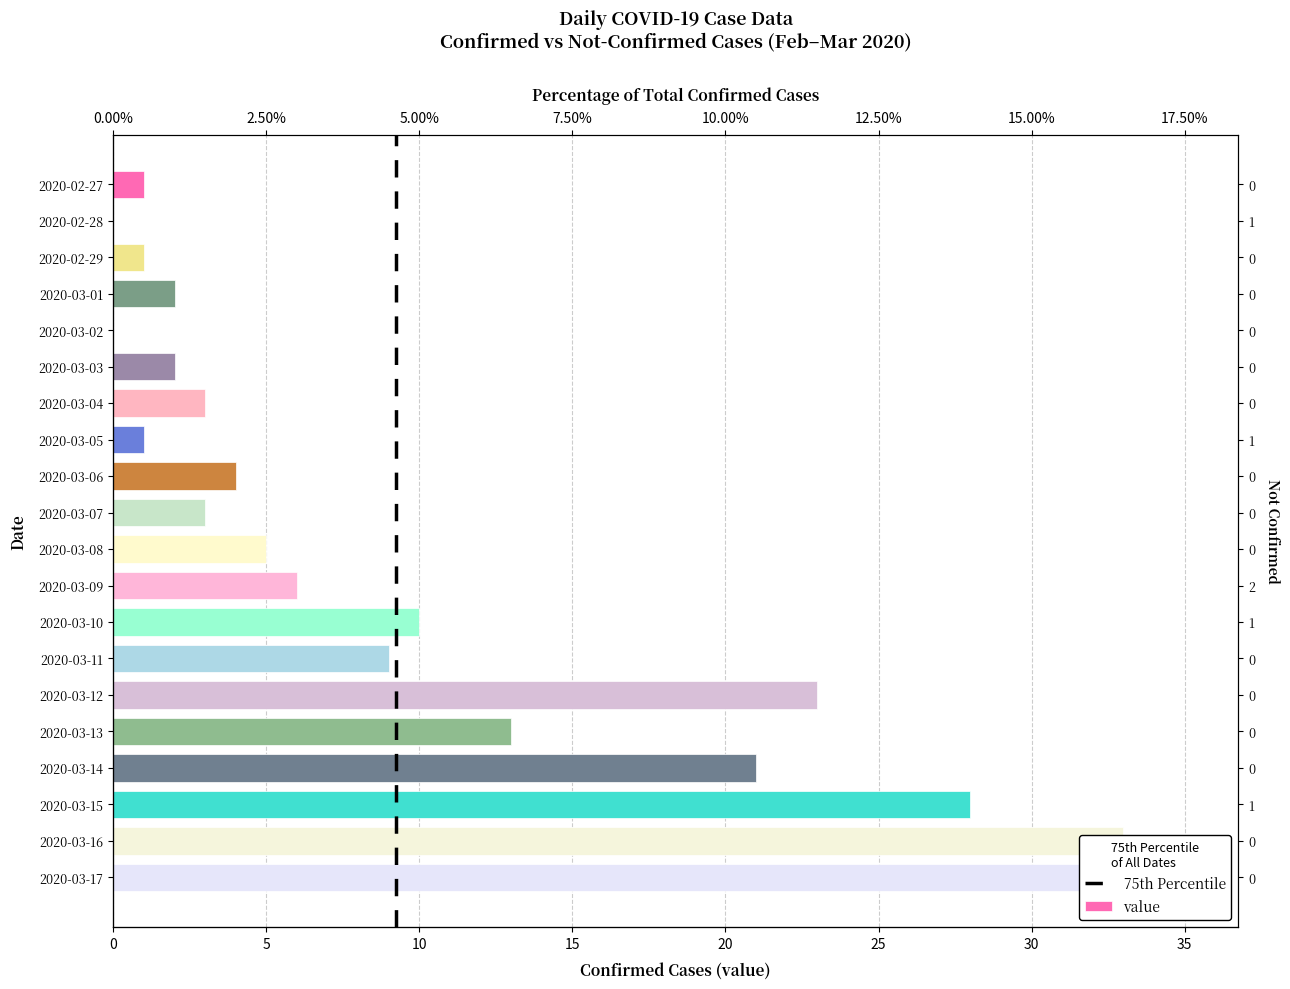

Does the chart contain stacked bars?

No